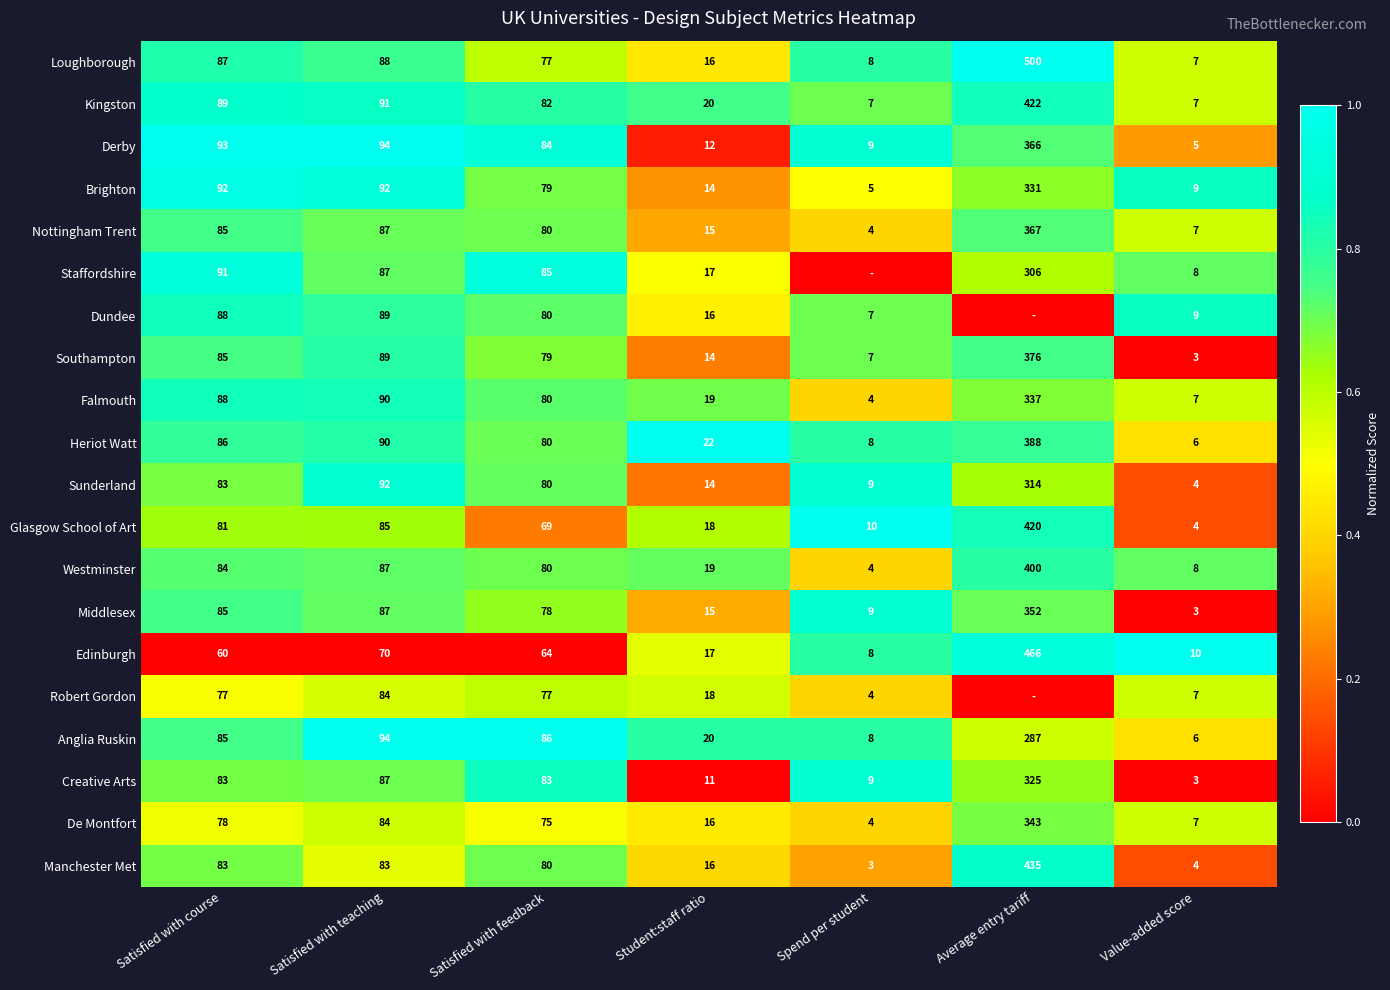

Where does the Heriot Watt series first go above 80?

Satisfied with course